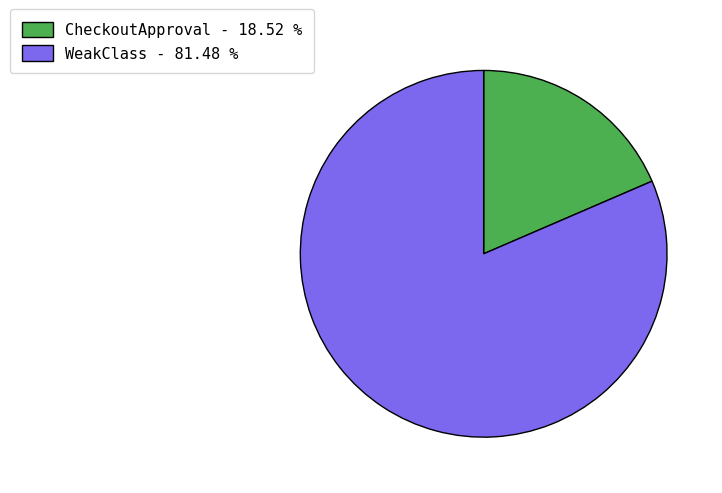

Which has a higher value, CheckoutApproval or WeakClass?

WeakClass